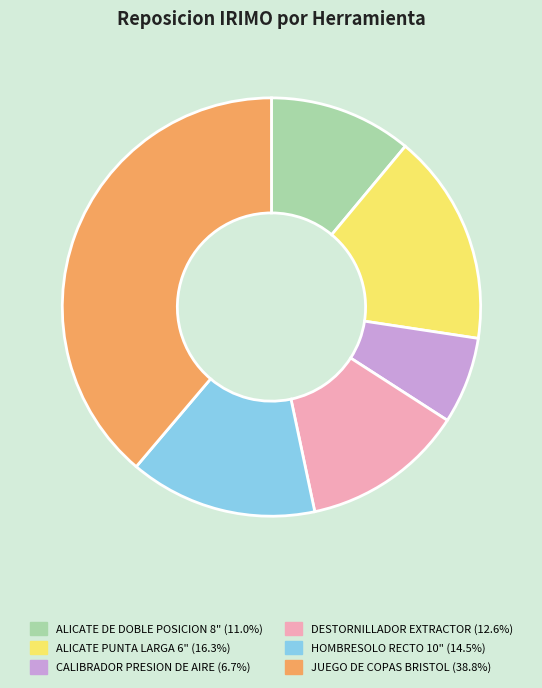

How many segments does this pie chart have?

6